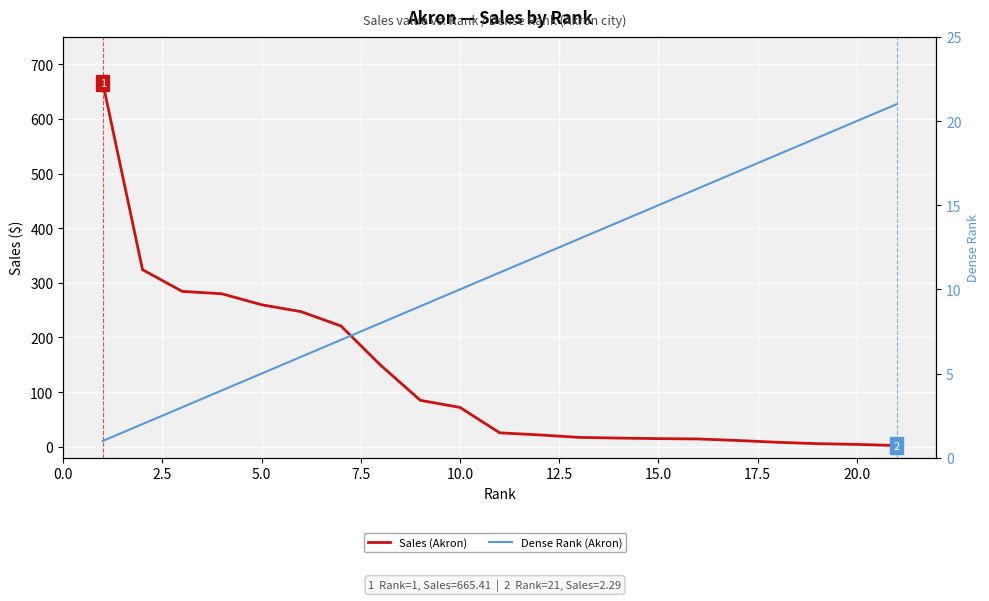

What is the sum of all Dense Rank (Akron) values?

231.0